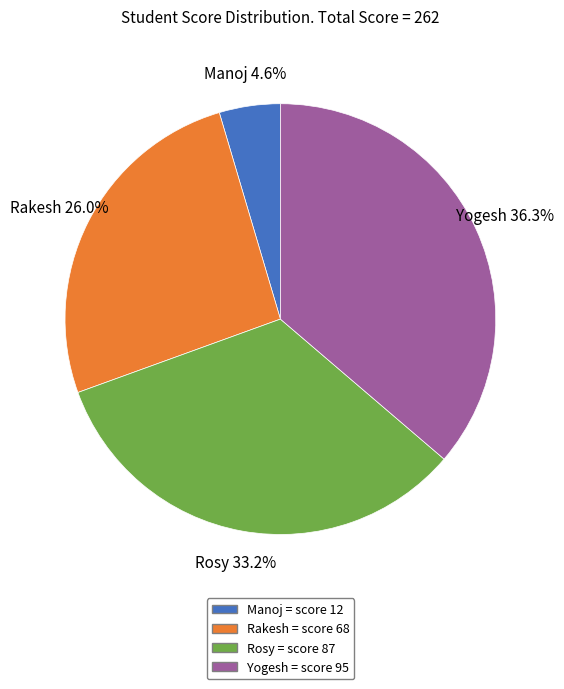

Rank the categories by value from lowest to highest.

Manoj, Rakesh, Rosy, Yogesh